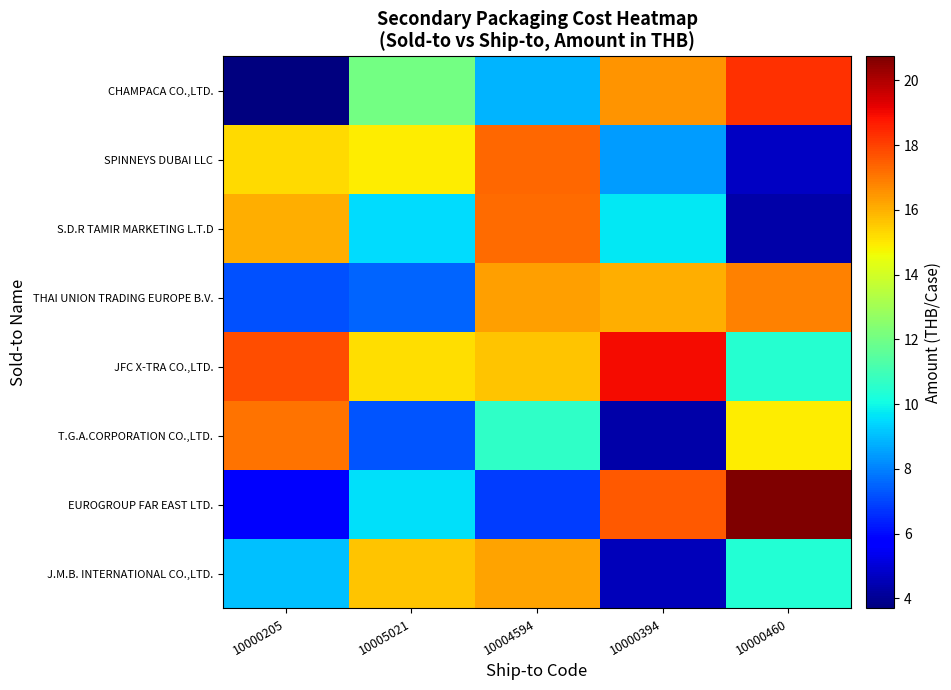

Which series has the largest range (max minus min)?

EUROGROUP FAR EAST LTD.